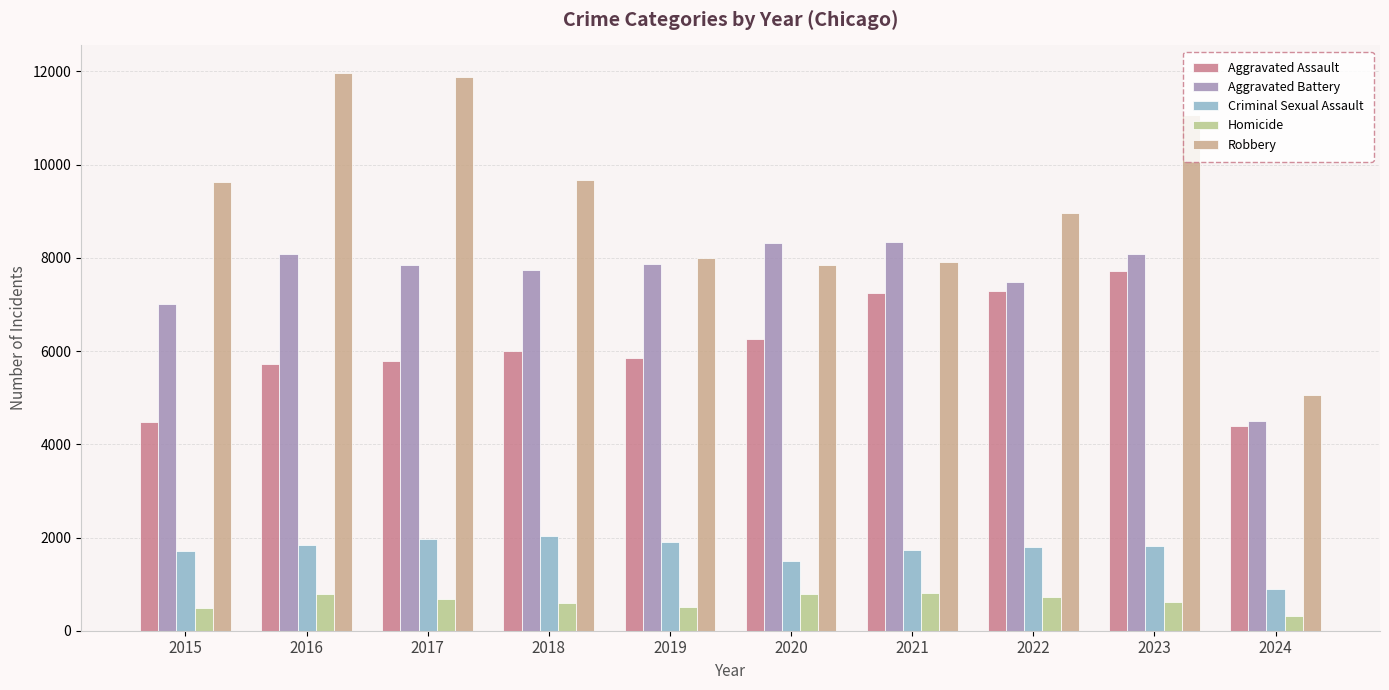

True or false: Aggravated Battery has a value of 11534 at 2016.

False